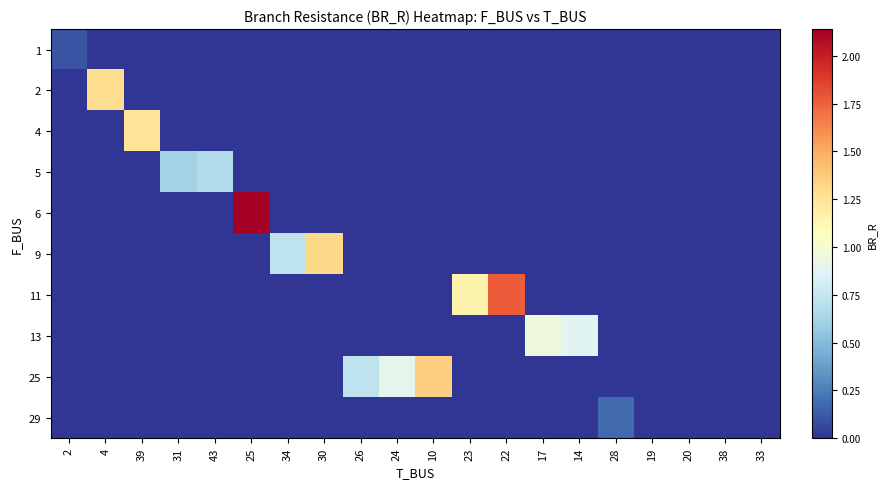

At which category is the sum across all series the highest?

25